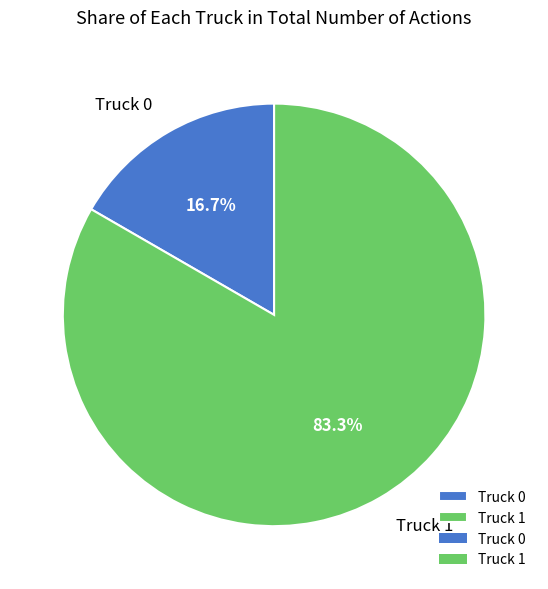

Combined, what portion of the pie is Truck 1 and Truck 0?

100.0%